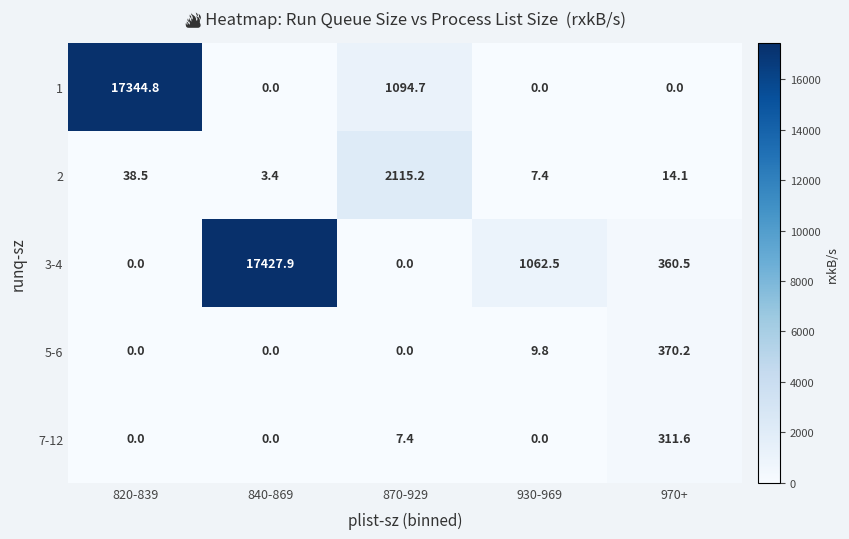

Which category has the highest value across all series?

840-869